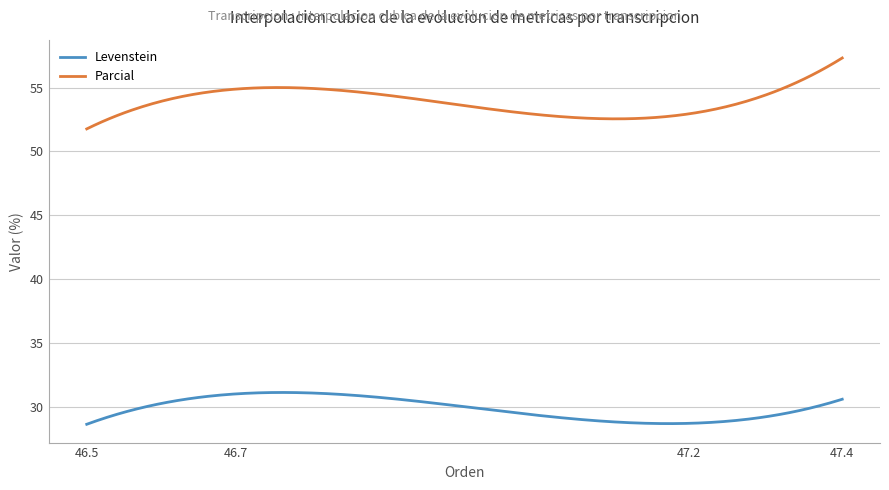

In Parcial, how many points are higher than both neighbors (excluding endpoints)?

1